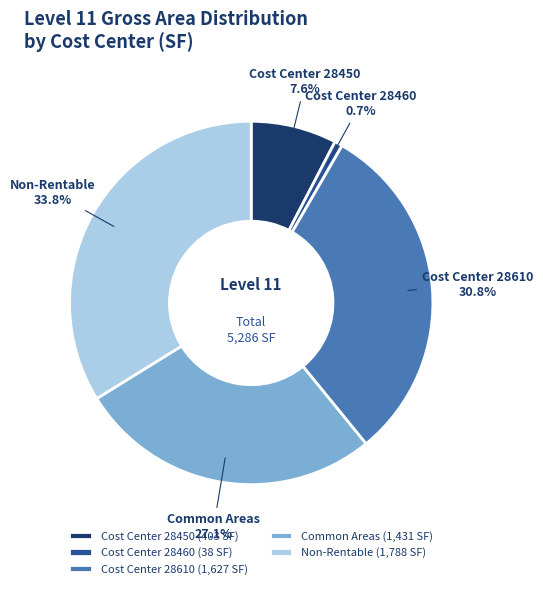

Is Common Areas the majority of the pie?

No